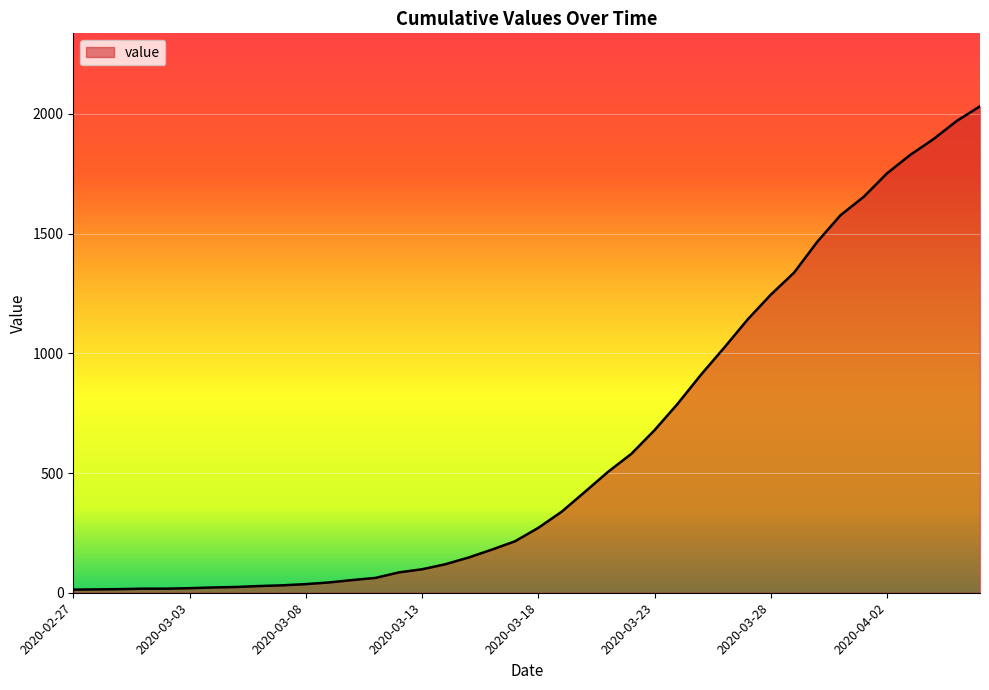

What is the maximum value shown in the chart?

2032